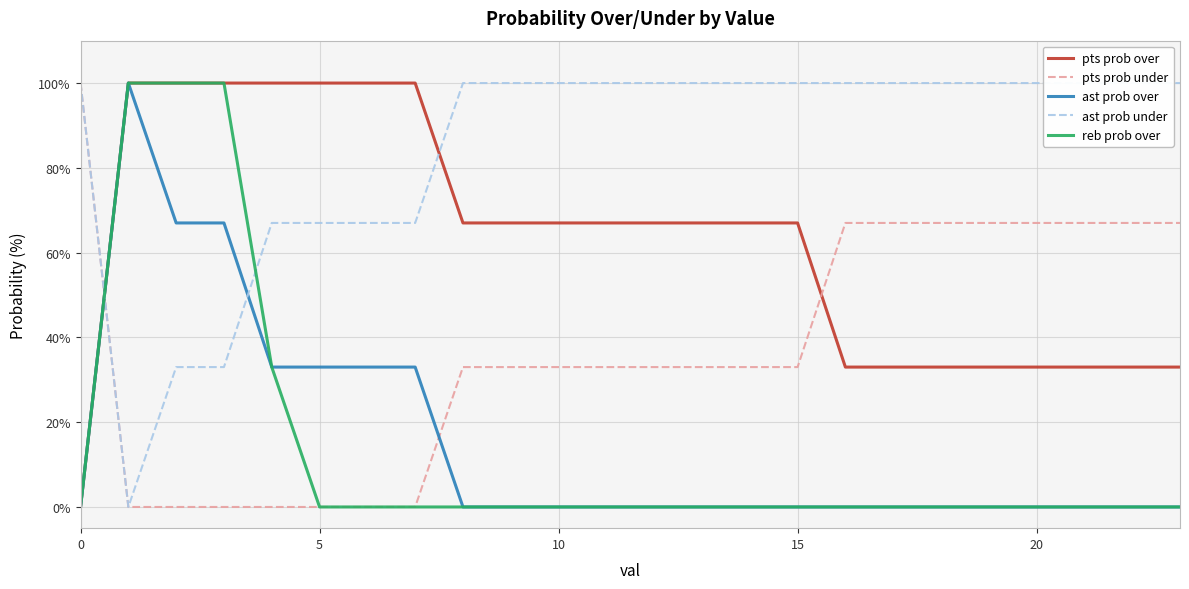

After their last crossing, which series has the higher values: pts prob over or pts prob under?

pts prob under